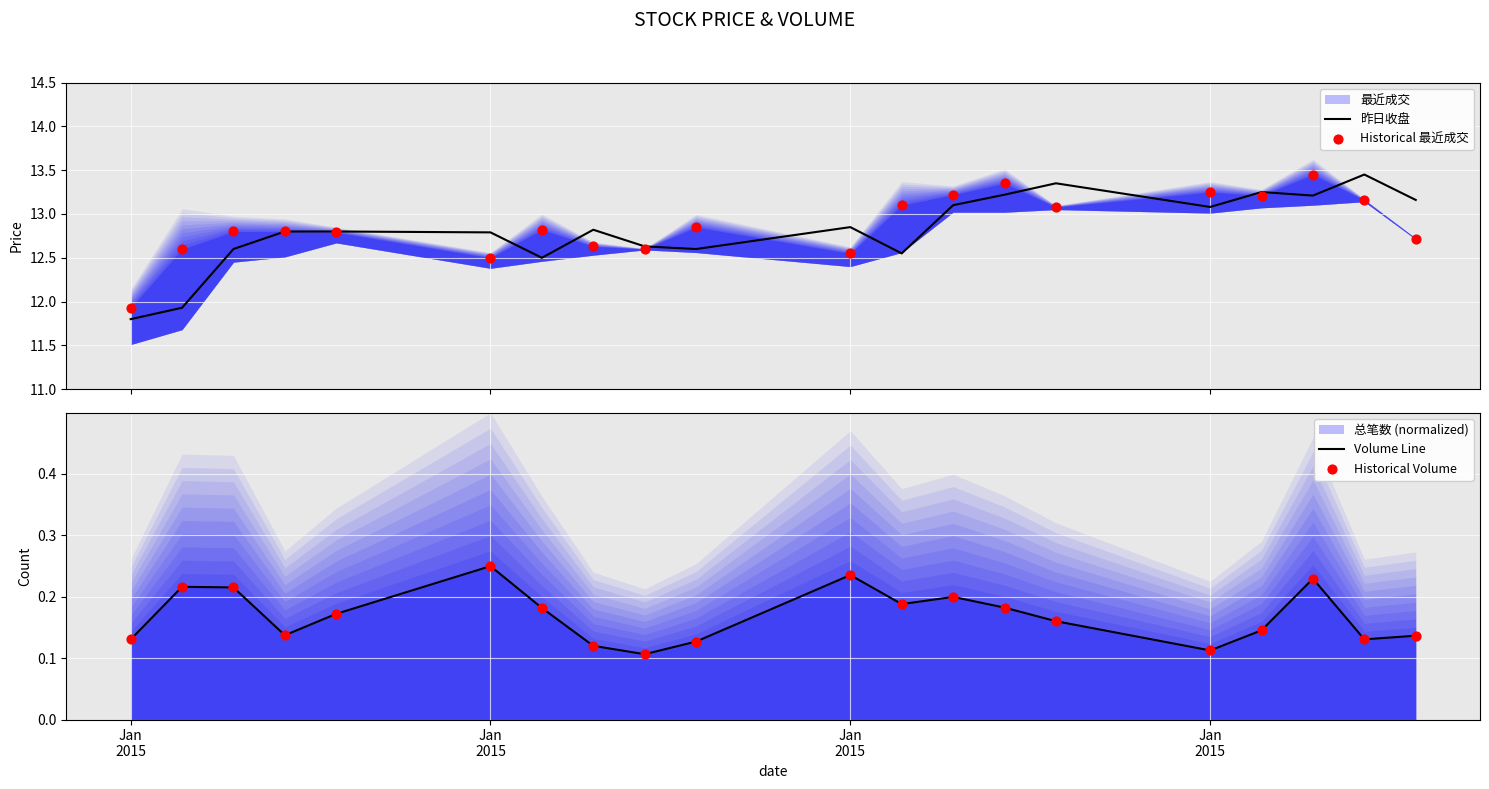

Which series has the largest total across all categories?

Historical 最近成交